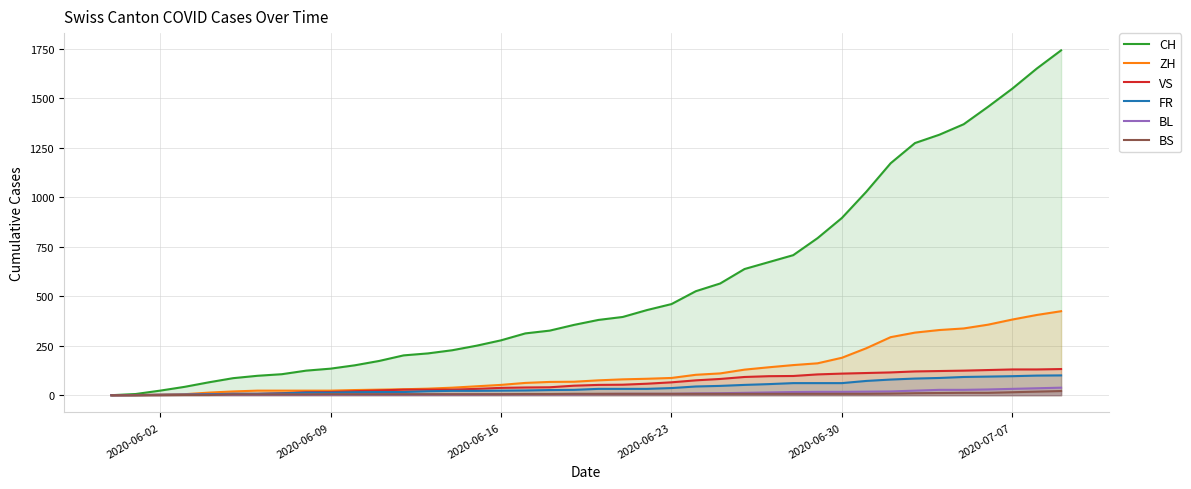

What is the greatest value displayed?

1741